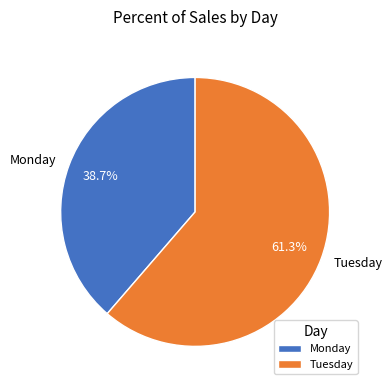

Does any single category account for the majority?

Yes